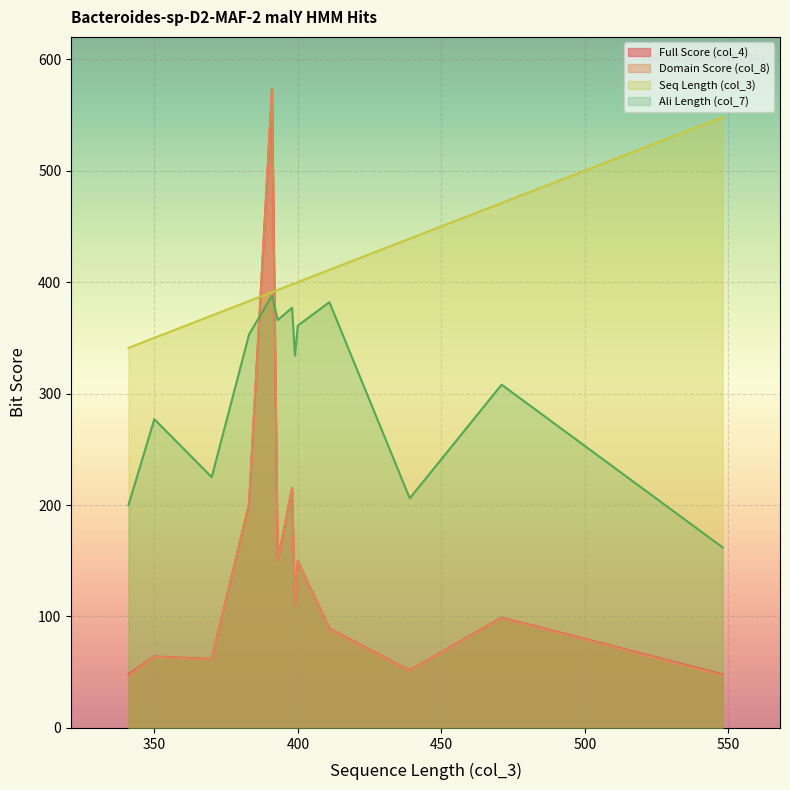

True or false: Domain Score (col_8) and Ali Length (col_7) intersect in this chart.

True